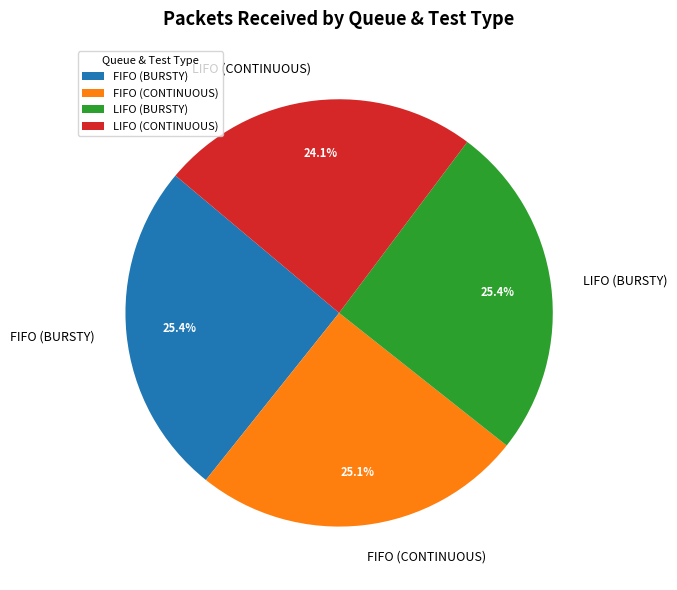

Which category has the smallest portion of the pie?

LIFO (CONTINUOUS)